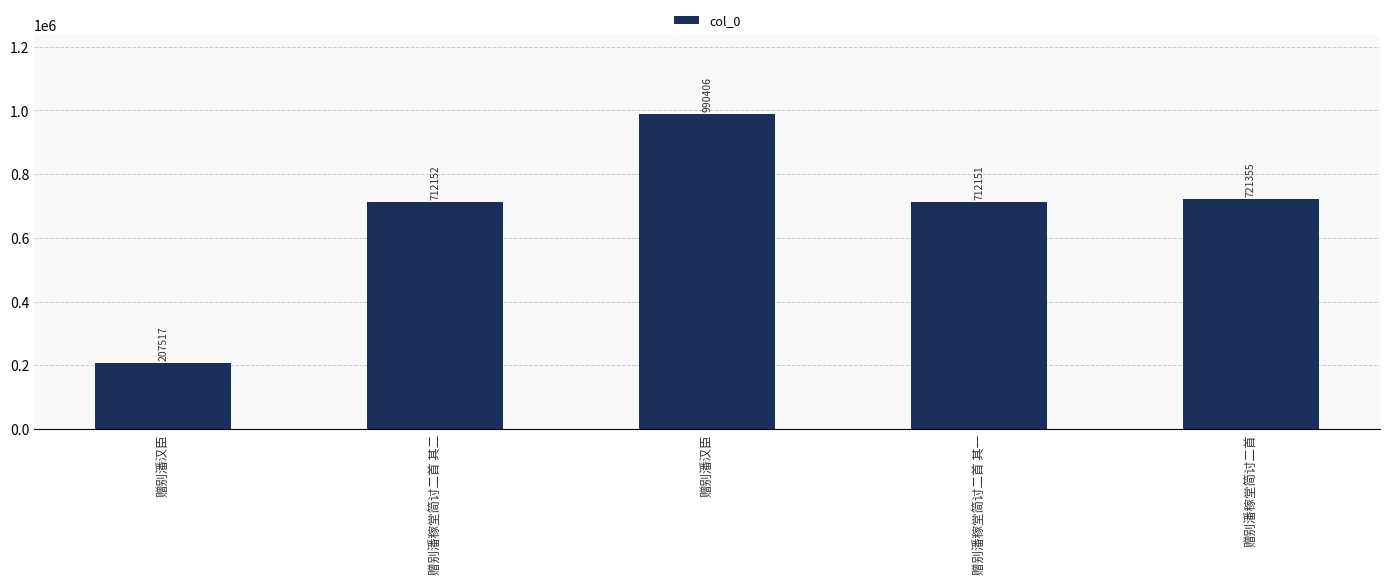

How many values are below 712152?

2